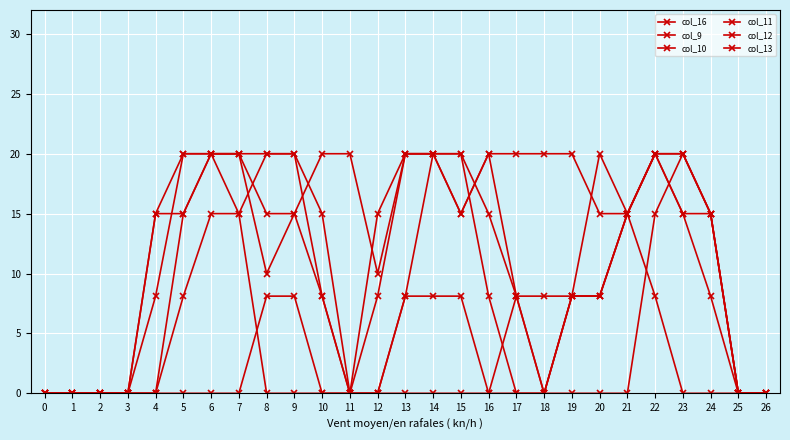

Does the chart have visible grid lines?

Yes